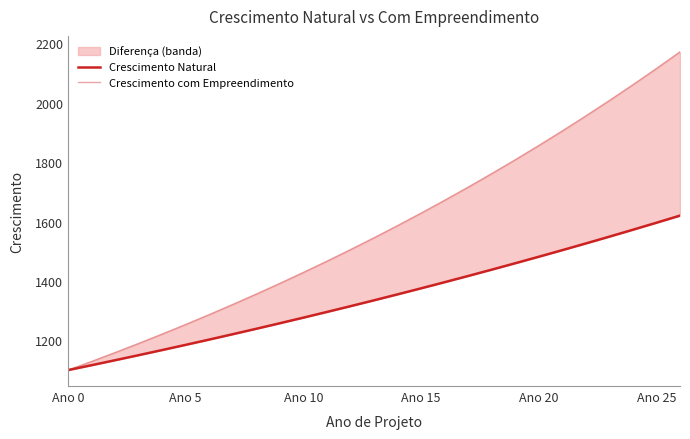

True or false: Crescimento com Empreendimento and Crescimento Natural intersect in this chart.

False